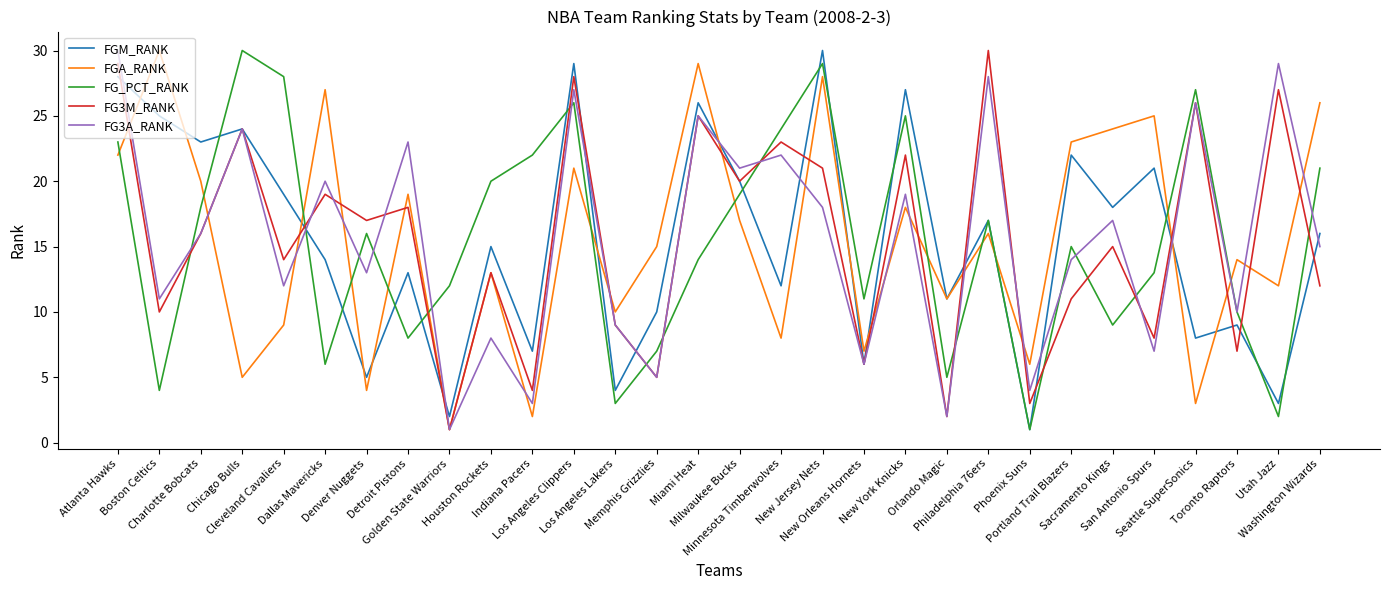

Does the chart have visible grid lines?

No